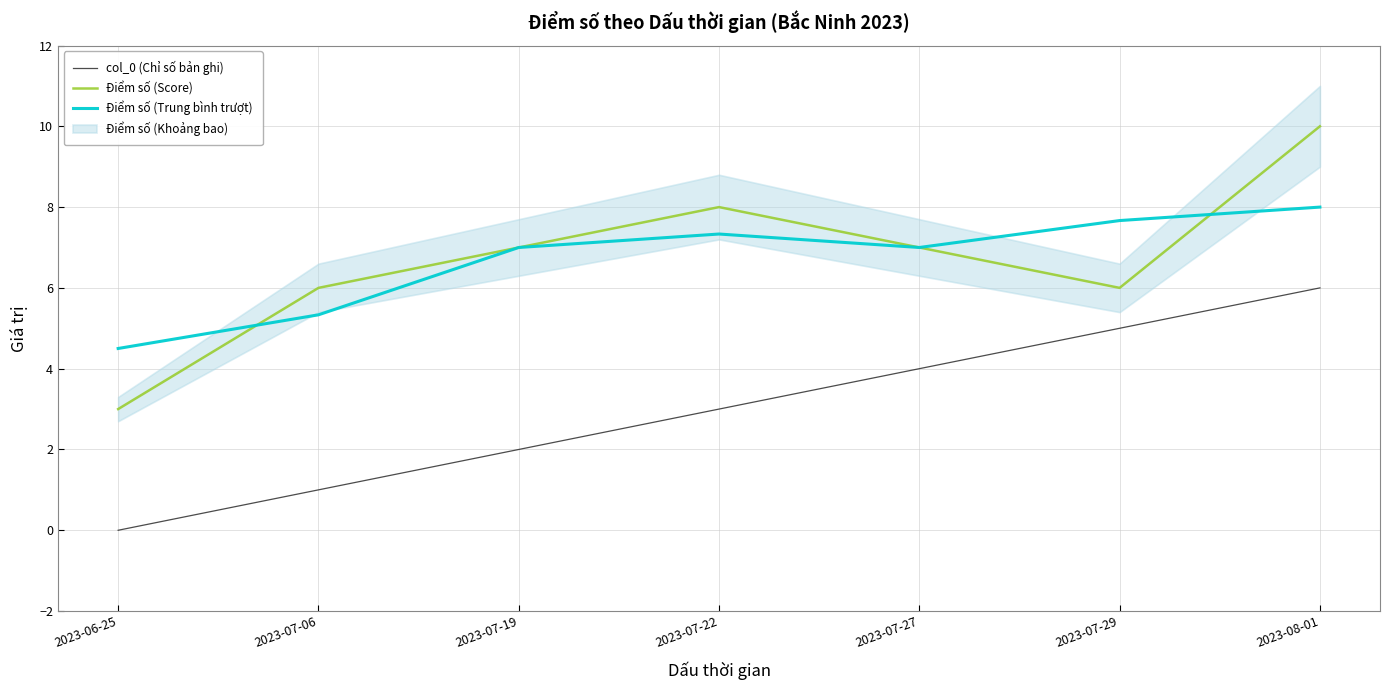

True or false: col_0 (Chỉ số bản ghi) and Điểm số (Trung bình trượt) cross at least once.

False